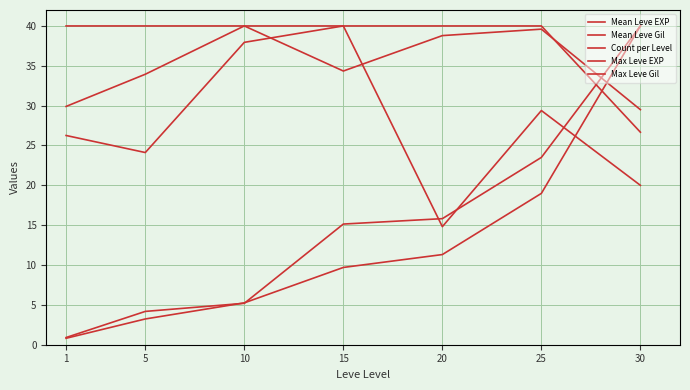

Reading right to left, transcribe all the data shown in this chart.

Mean Leve EXP: 40.0	23.5	15.8	15.1	5.2	4.2	0.9
Mean Leve Gil: 20.0	29.4	14.8	40.0	37.9	24.1	26.3
Count per Level: 26.7	40.0	40.0	40.0	40.0	40.0	40.0
Max Leve EXP: 40.0	19.0	11.3	9.7	5.3	3.2	0.8
Max Leve Gil: 29.5	39.6	38.8	34.3	40.0	33.9	29.9